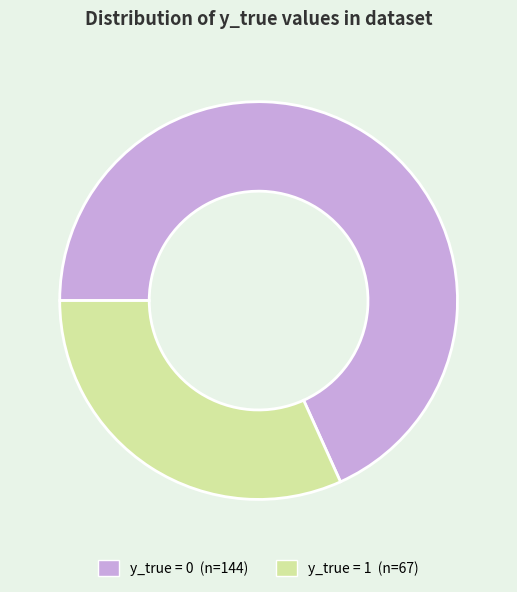

Does any single category account for the majority?

Yes